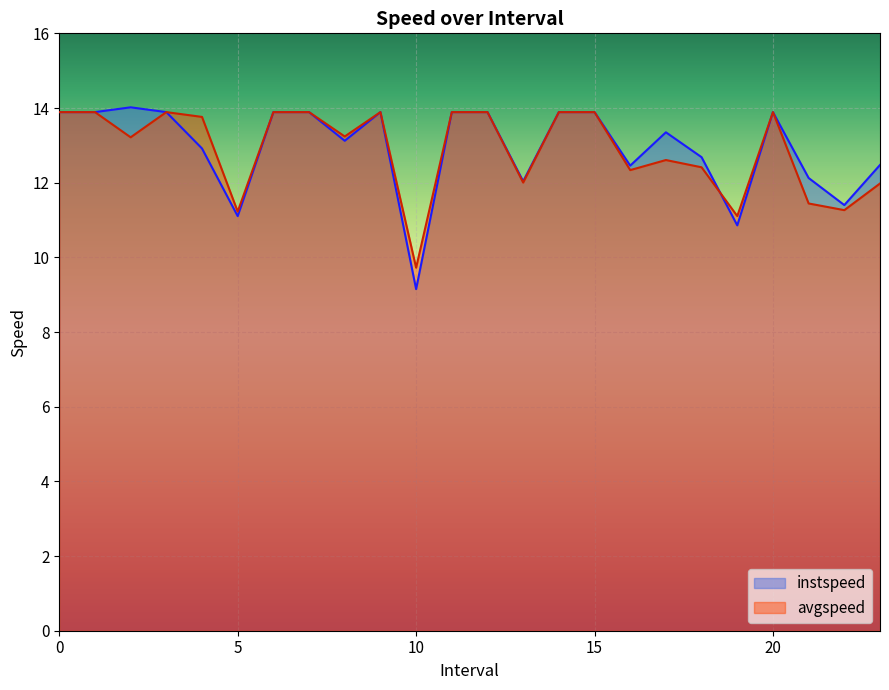

Rank the series by their average value, from lowest to highest.

avgspeed, instspeed